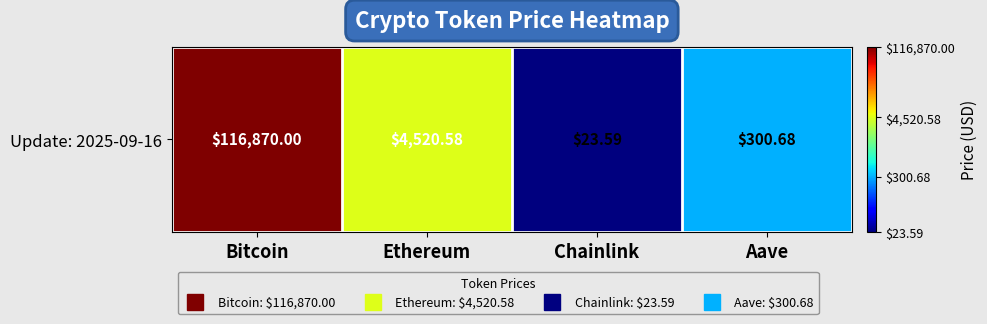

What is the approximate value at Chainlink?

1.4